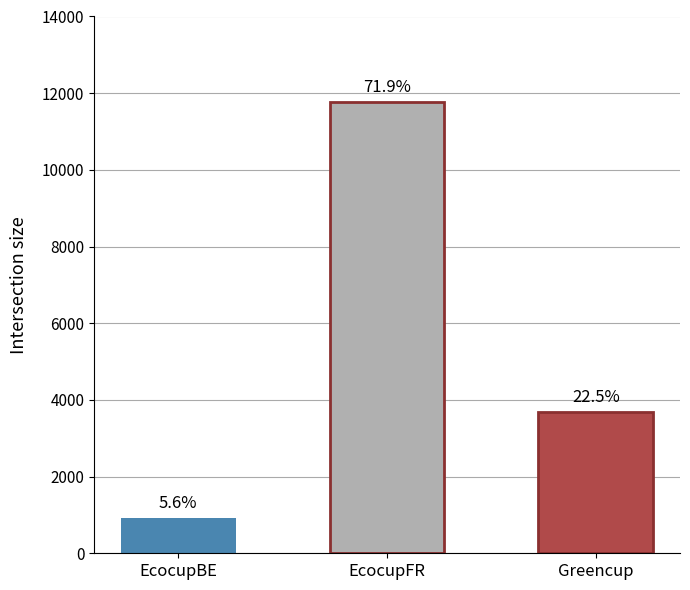

Are the bars horizontal?

No